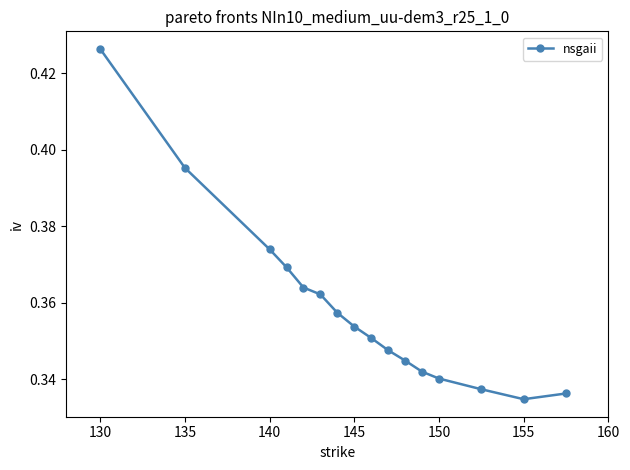

What is the sum of all values?

5.7